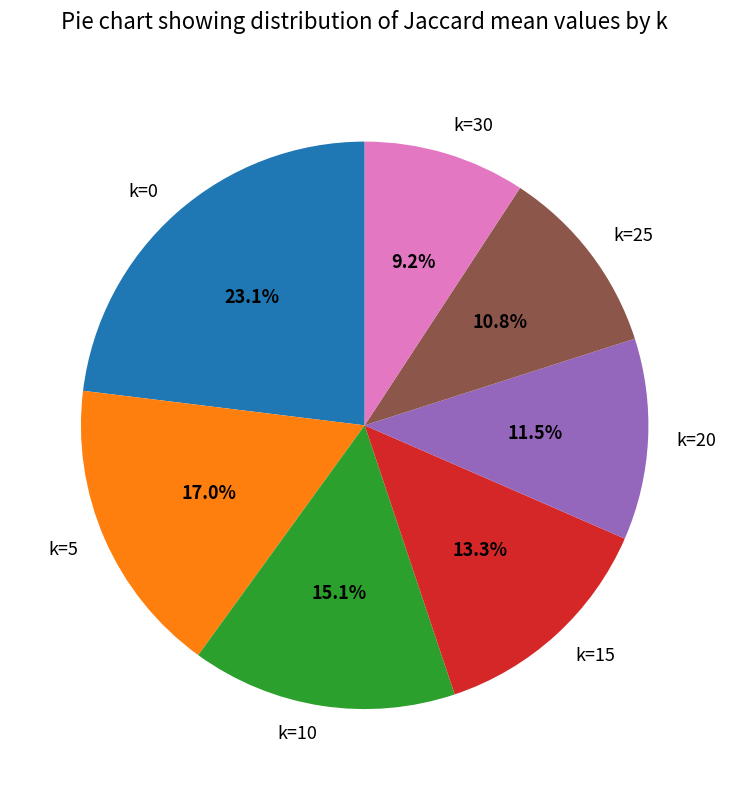

Combined, do k=20 and k=0 account for over 50%?

No